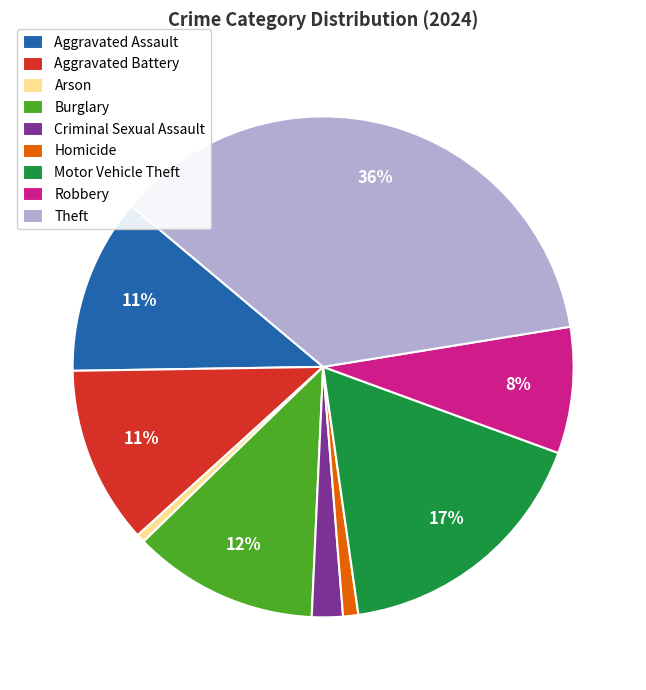

To the nearest percent, what portion does Theft represent?

36%